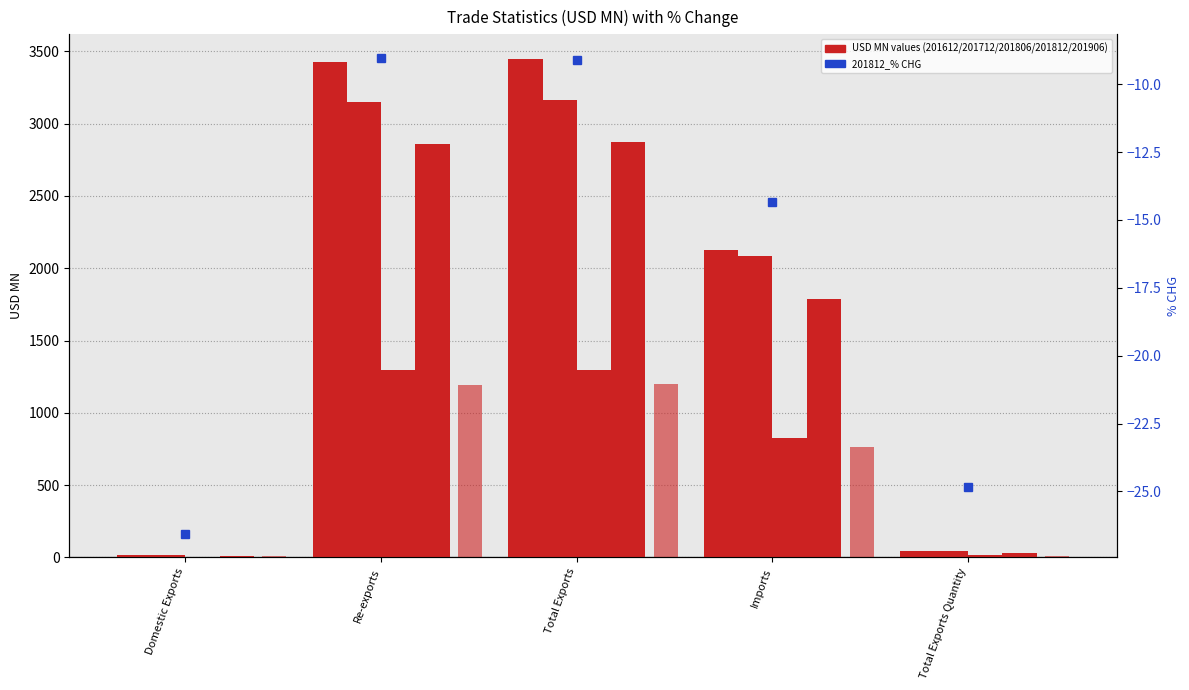

At which category does the chart reach its minimum across all series?

Domestic Exports